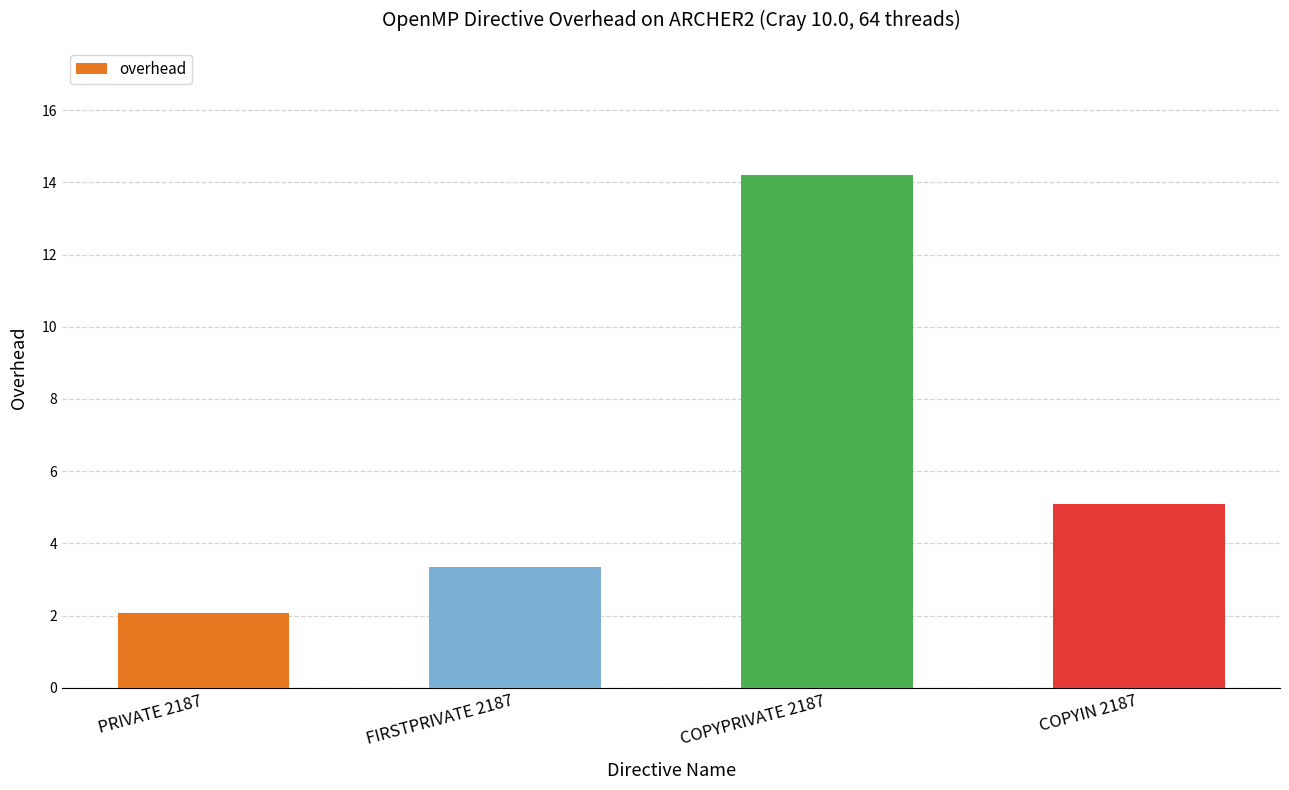

Reading left to right, what are all the values shown in this chart?

2.1	3.3	14.2	5.1